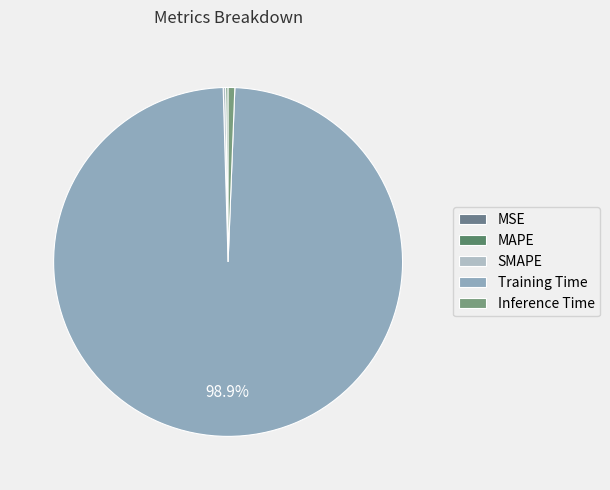

What percentage is the Inference Time slice, to the nearest percent?

1%